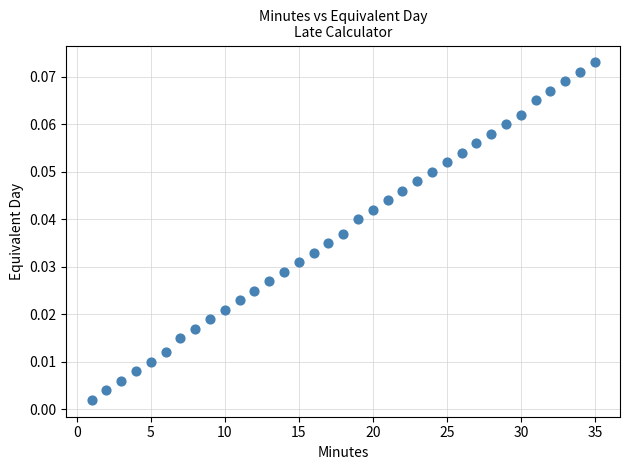

What is the range of X values (max minus min)?

34.0